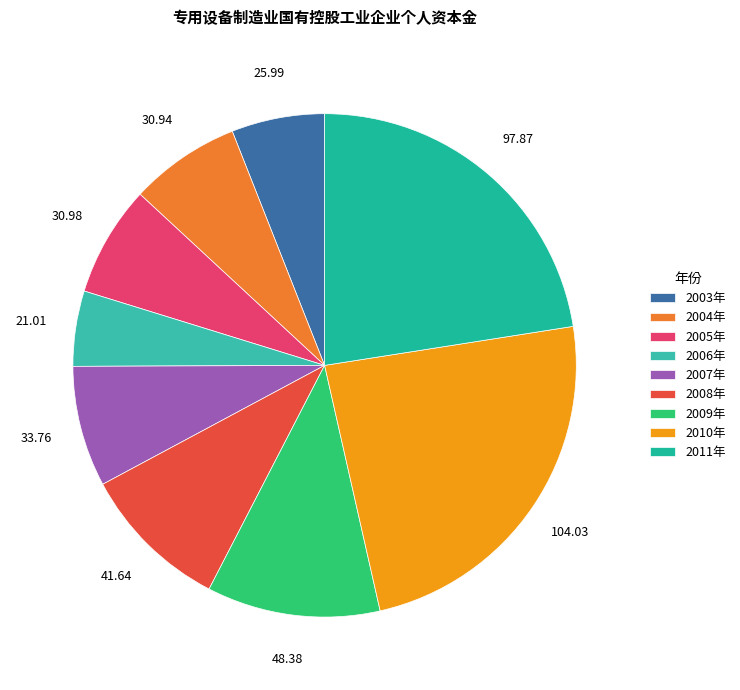

To the nearest percent, what is the combined percentage of 2006年 and 2004年?

12%